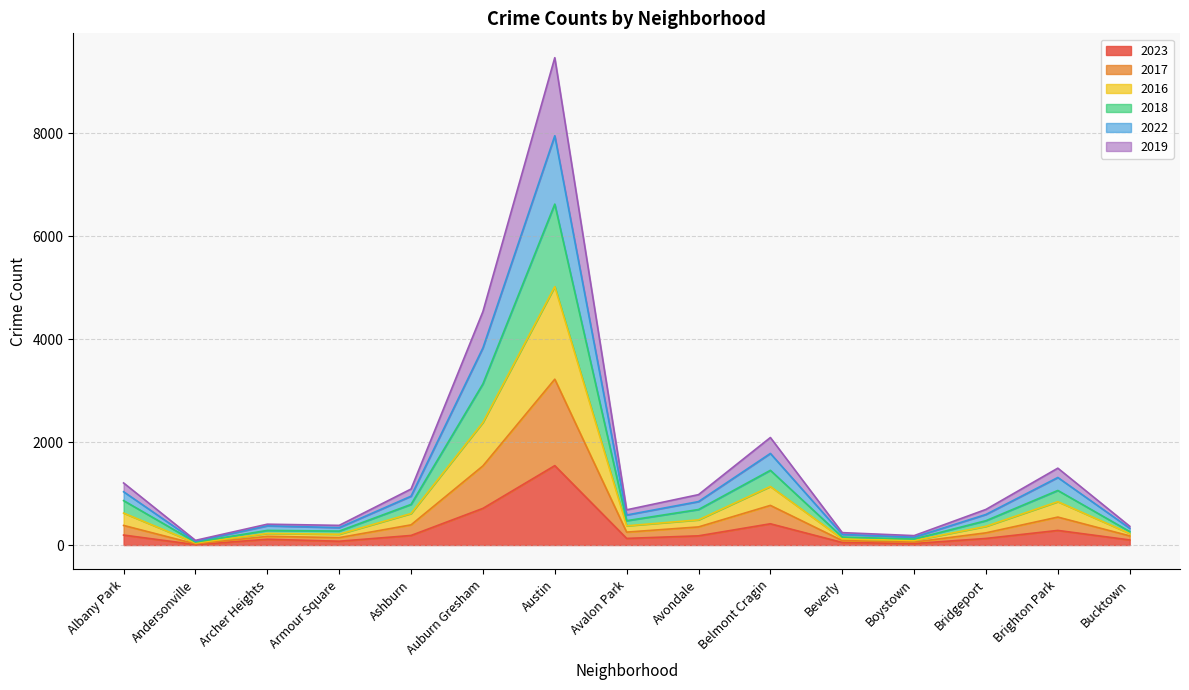

What is the maximum value for 2023?

1542